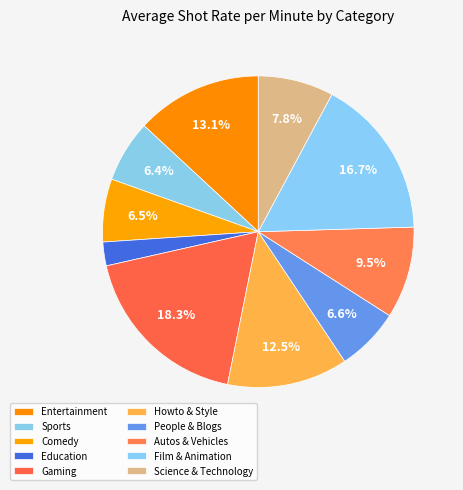

To the nearest percent, what is the average slice percentage?

10%